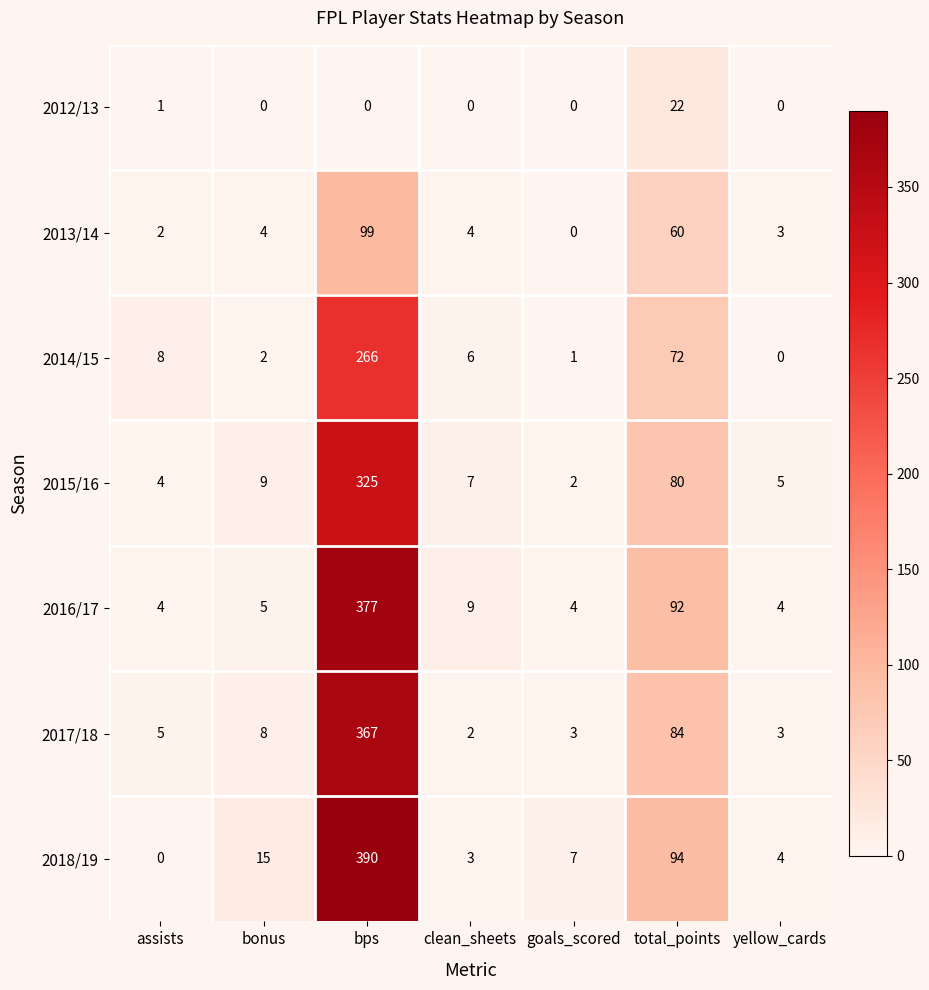

Which series has the widest spread of values?

2018/19